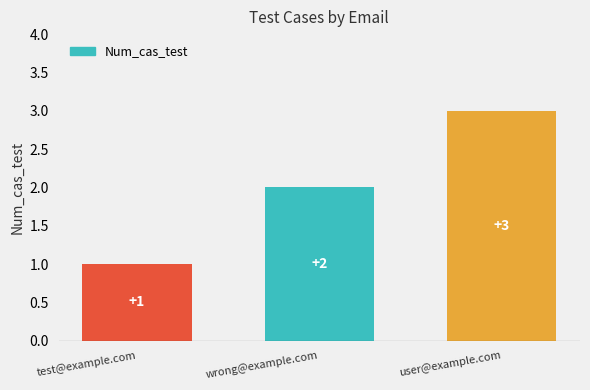

Which label corresponds to the smallest value in the chart?

test@example.com